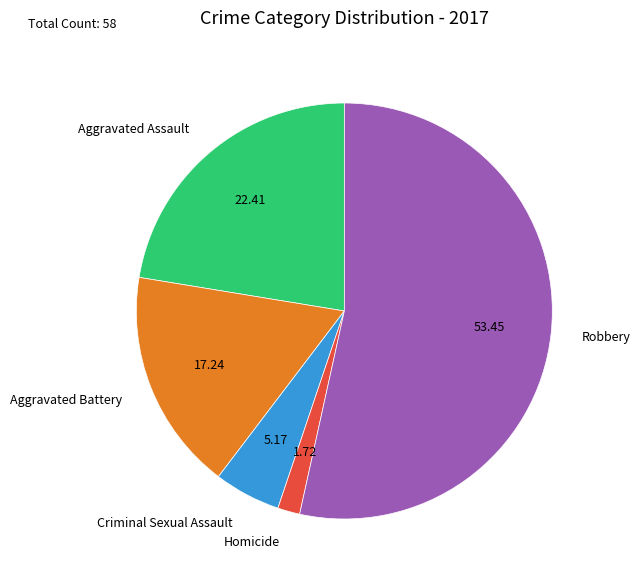

Is the sum of Criminal Sexual Assault and Robbery greater than half?

Yes